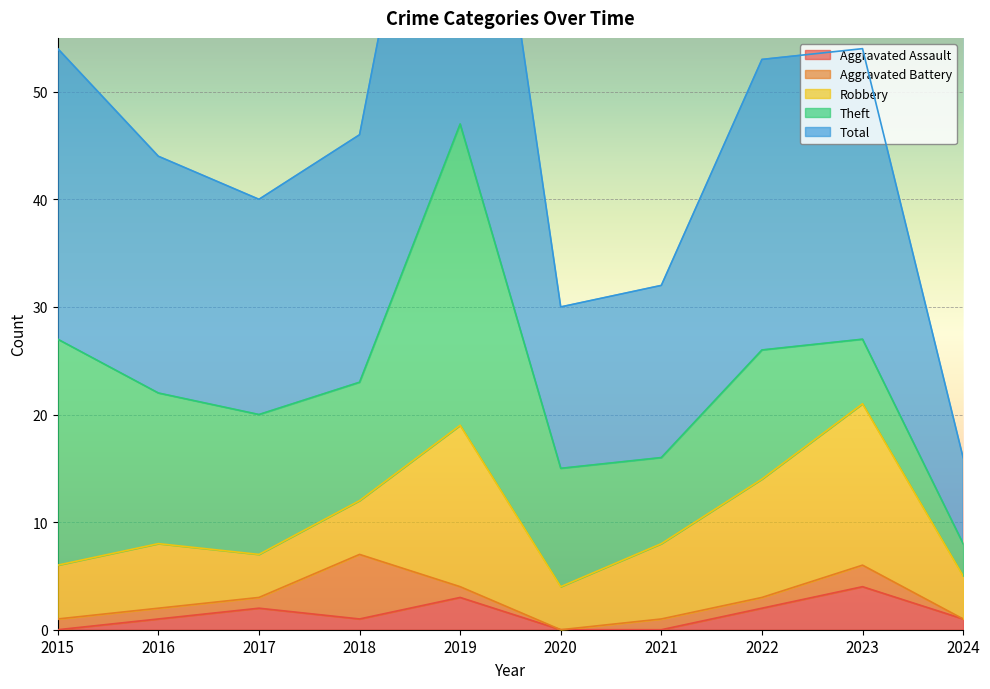

Which series has the largest total across all categories?

Total